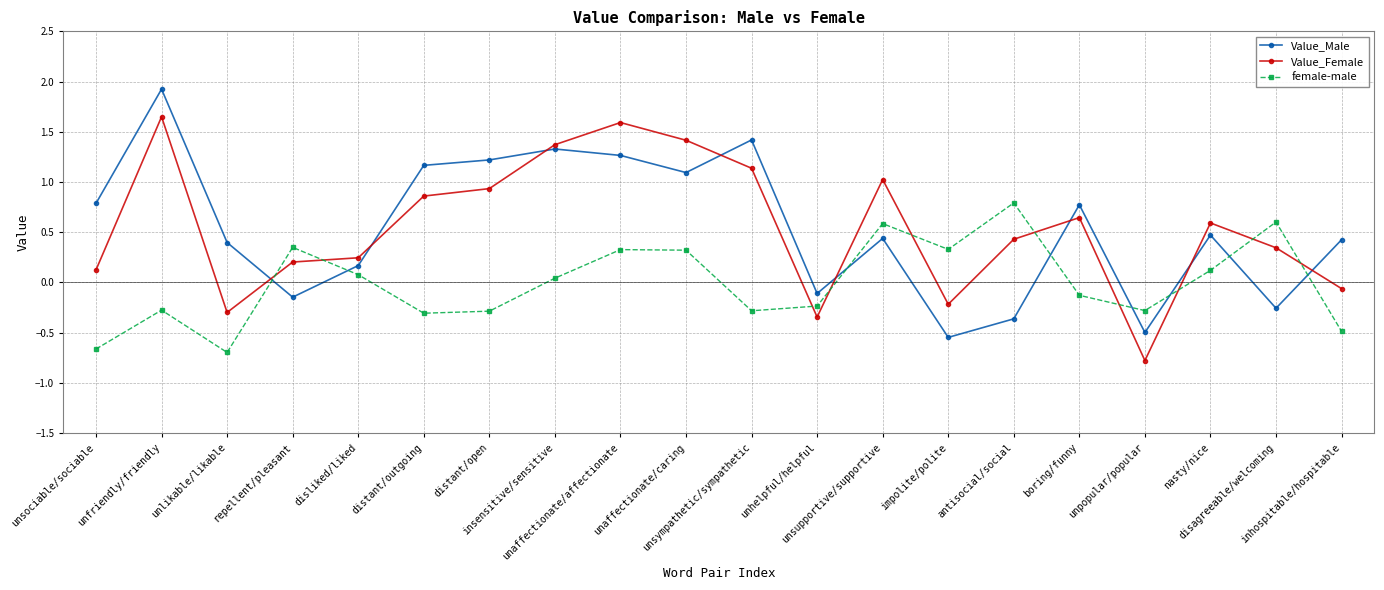

What is the value of the Value_Male point at the 18th from the left?

0.5